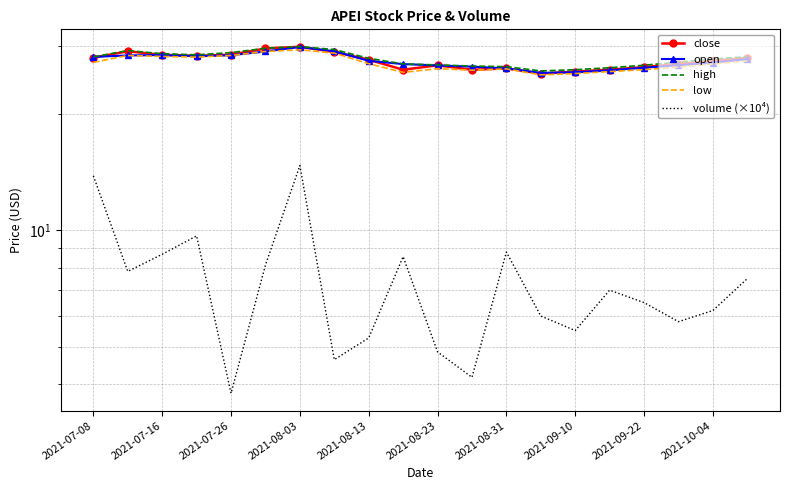

Which series has the largest total across all categories?

high